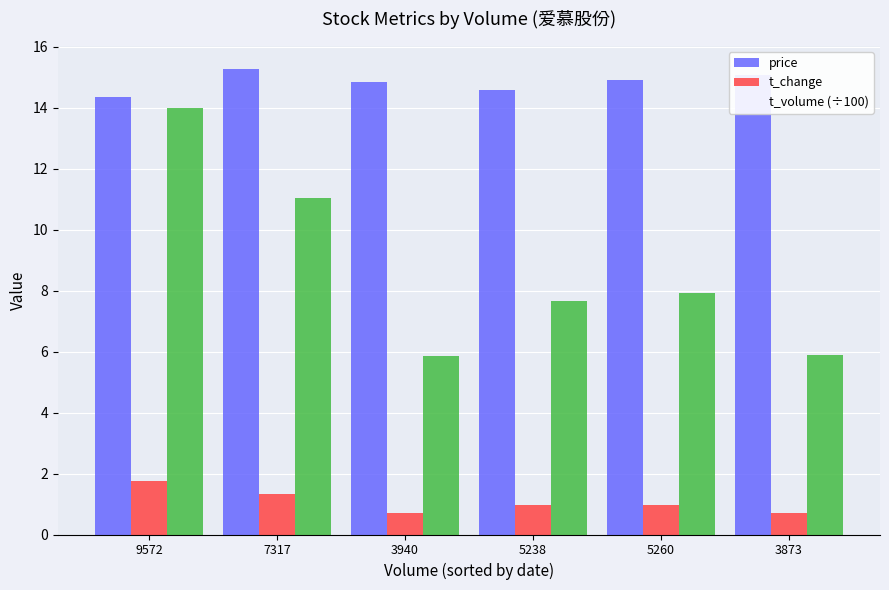

What is the difference between the maximum and minimum values in the t_volume (÷100) series?

8.2